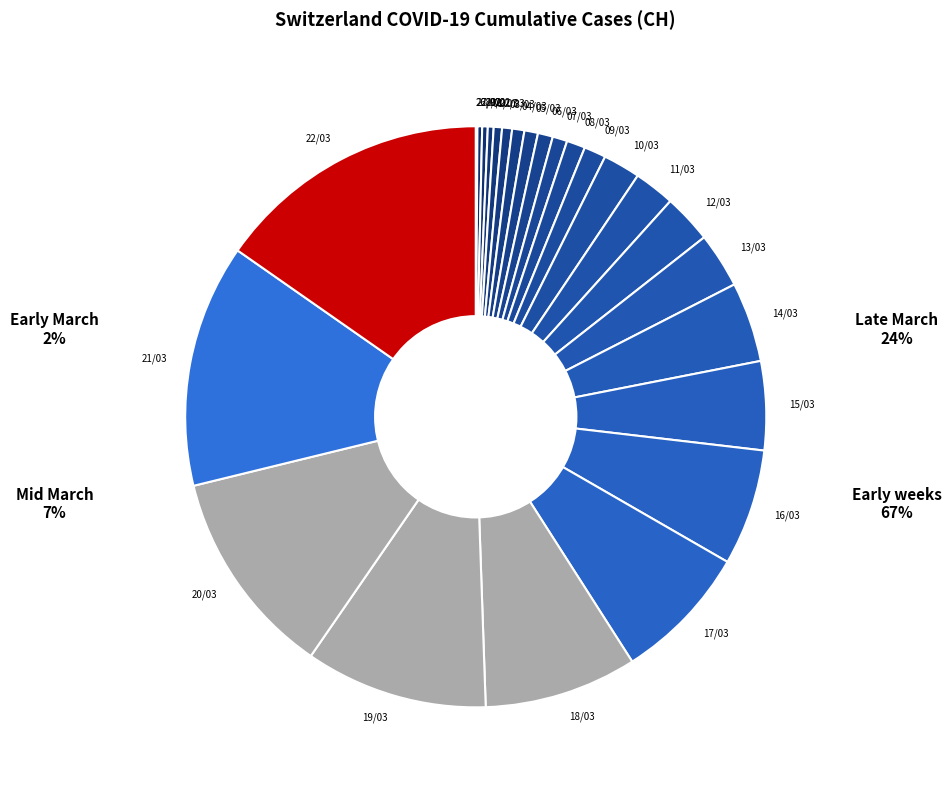

Is the sum of 19/03 and 06/03 greater than half?

No